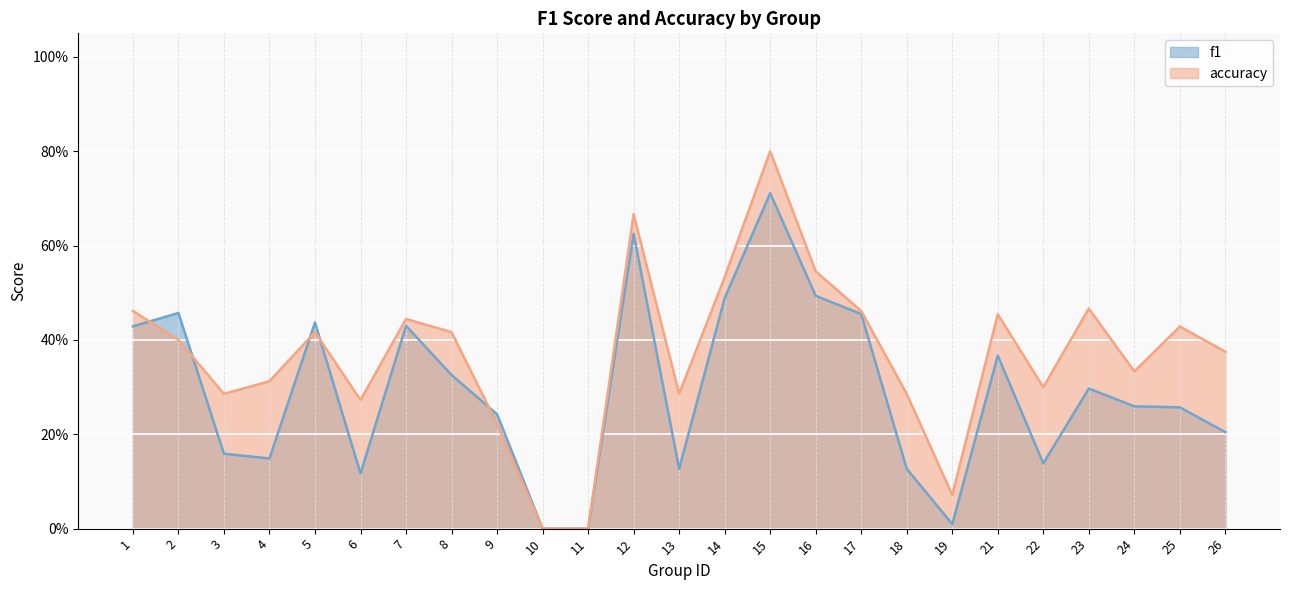

How many intersections are there between accuracy and f1?

5